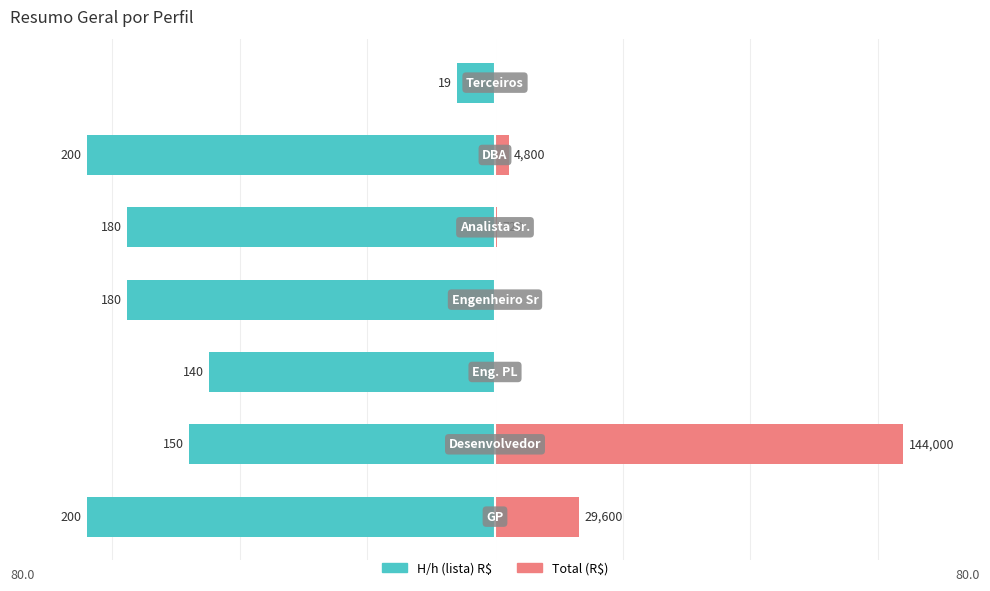

What are all the series names shown in the legend?

H/h (lista) R$, Total (R$)